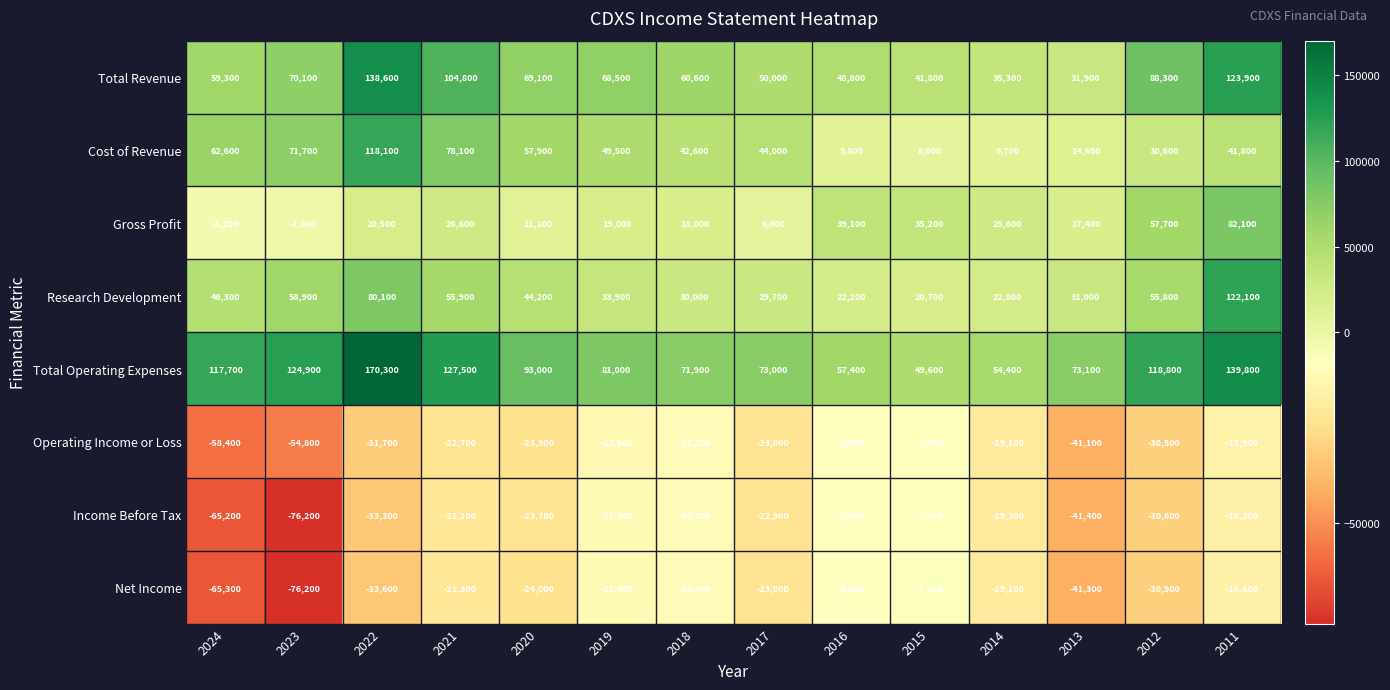

Which series has the largest total across all categories?

Total Operating Expenses